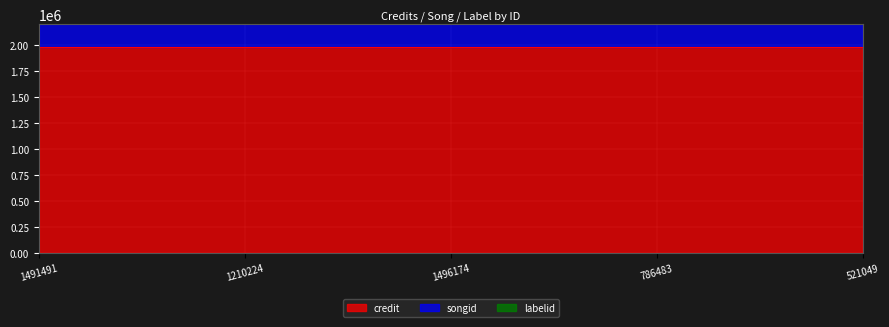

What is the spread (max minus min) of values at 1210224?

1952370